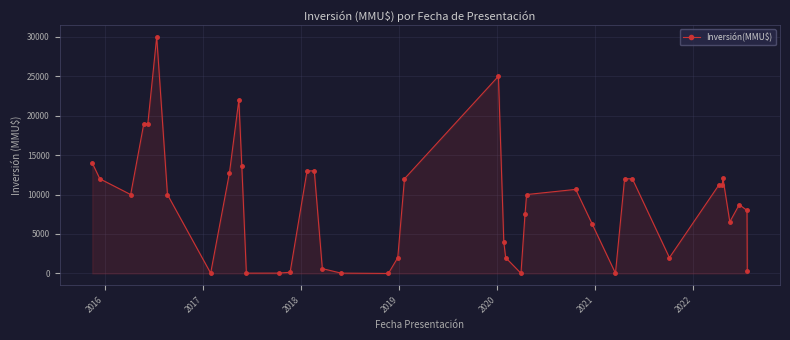

True or false: there are more than 1 points higher than both neighbors.

True